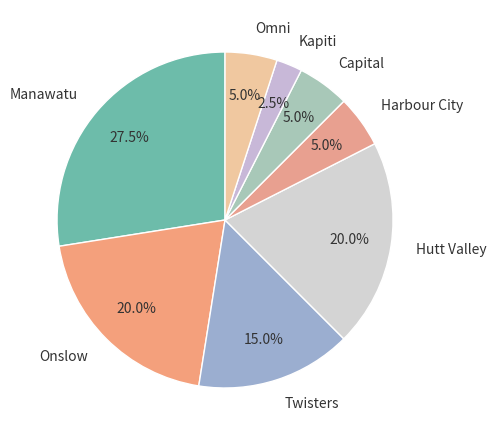

To the nearest percent, what percentage of the pie is Twisters?

15%